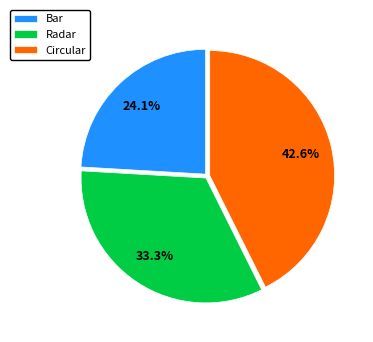

What is the total percentage of Circular and Bar?

66.7%